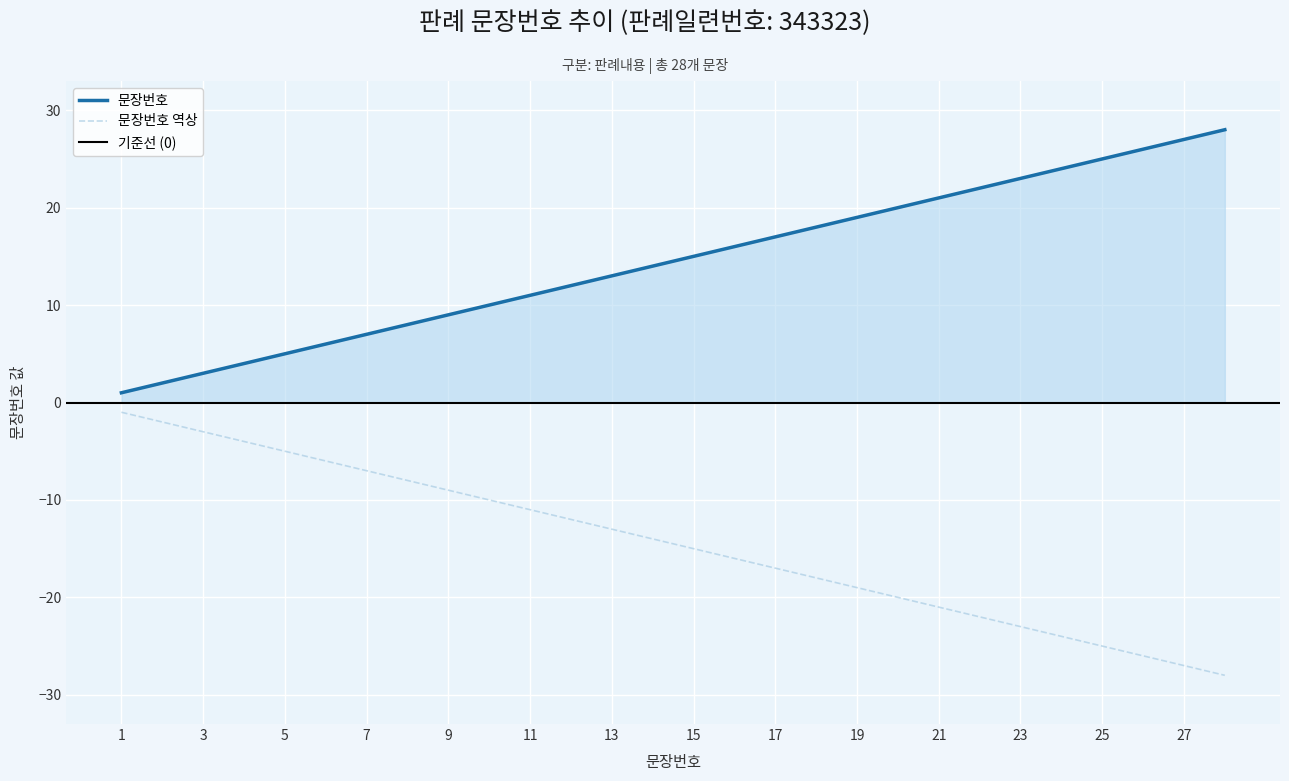

At which category does the chart reach its peak across all series?

28